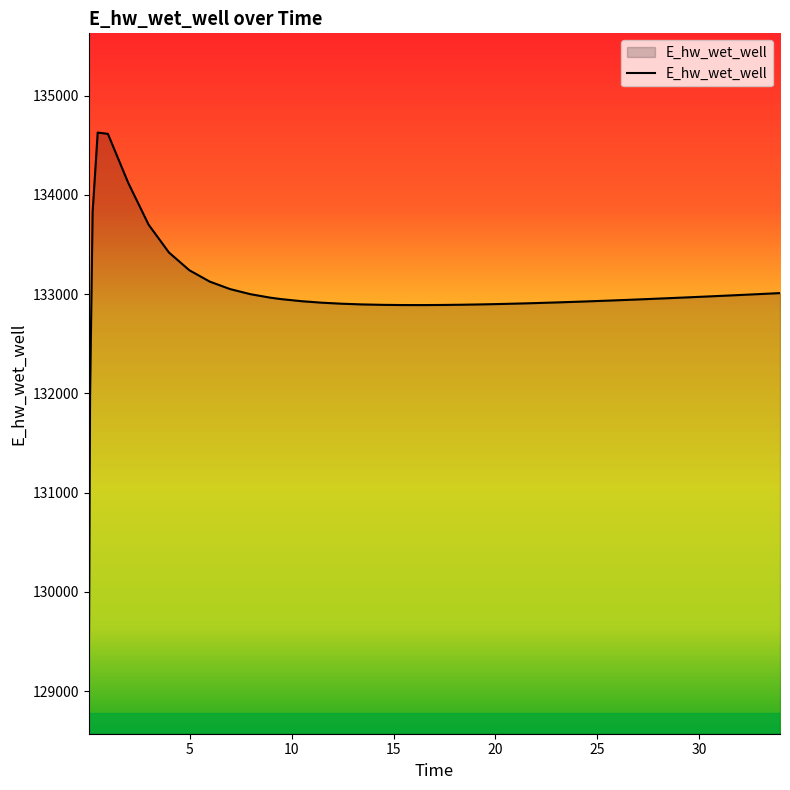

What is the greatest value displayed?

134628.0